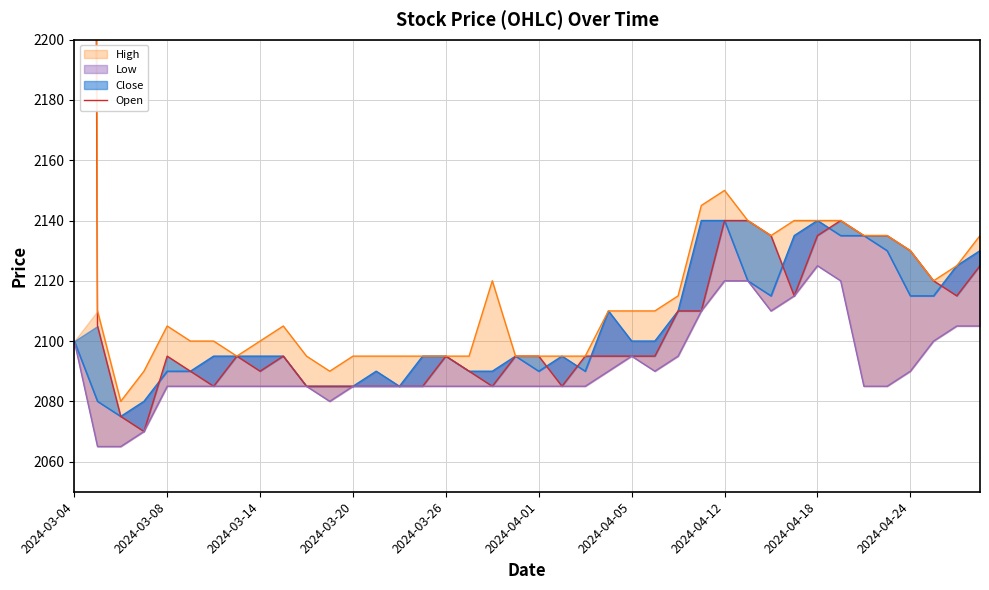

Reading left to right, what are all the values shown in this chart?

Close: 2100	2080	2075	2080	2090	2090	2095	2095	2095	2095	2085	2085	2085	2090	2085	2095	2095	2090	2090	2095	2090	2095	2090	2110	2100	2100	2110	2140	2140	2120	2115	2135	2140	2135	2135	2130	2115	2115	2125	2130
Open: 4000	2105	2075	2070	2095	2090	2085	2095	2090	2095	2085	2085	2085	2085	2085	2085	2095	2090	2085	2095	2095	2085	2095	2095	2095	2095	2110	2110	2140	2140	2135	2115	2135	2140	2135	2135	2130	2120	2115	2125
High: 5700	2110	2080	2090	2105	2100	2100	2095	2100	2105	2095	2090	2095	2095	2095	2095	2095	2095	2120	2095	2095	2095	2095	2110	2110	2110	2115	2145	2150	2140	2135	2140	2140	2140	2135	2135	2130	2120	2125	2135
Low: 2100	2065	2065	2070	2085	2085	2085	2085	2085	2085	2085	2080	2085	2085	2085	2085	2085	2085	2085	2085	2085	2085	2085	2090	2095	2090	2095	2110	2120	2120	2110	2115	2125	2120	2085	2085	2090	2100	2105	2105